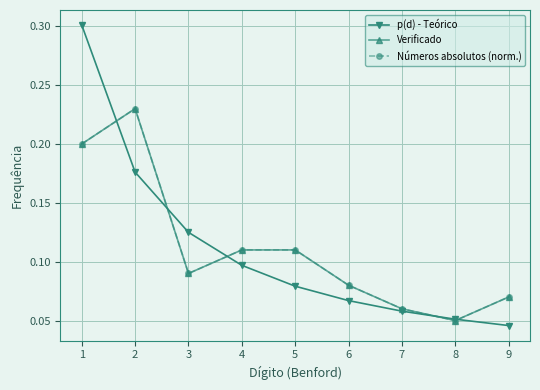

Which series ends up on top after the final intersection of p(d) - Teórico and Verificado?

Verificado